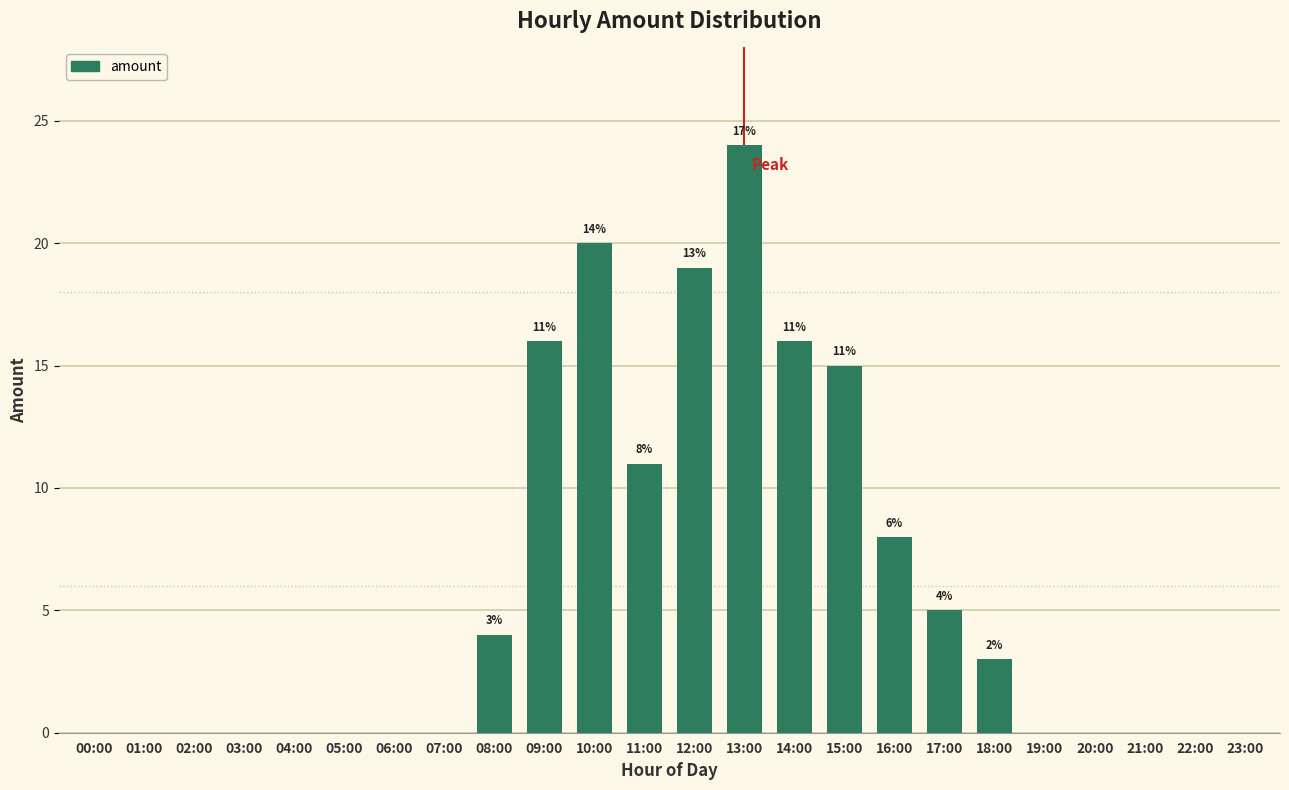

Reading left to right, transcribe all the data shown in this chart.

0	0	0	0	0	0	0	0	4	16	20	11	19	24	16	15	8	5	3	0	0	0	0	0